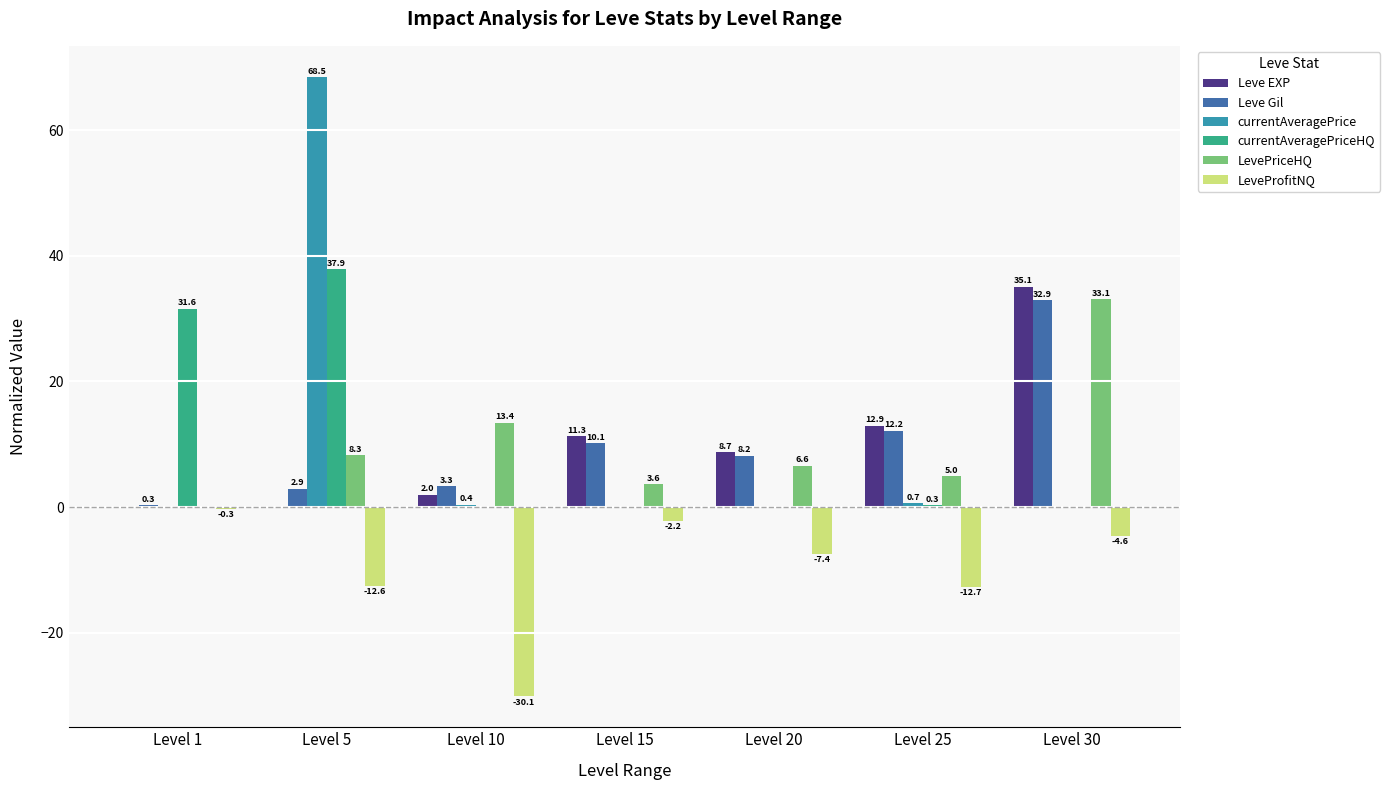

Are the bars grouped side by side (vs. stacked)?

Yes